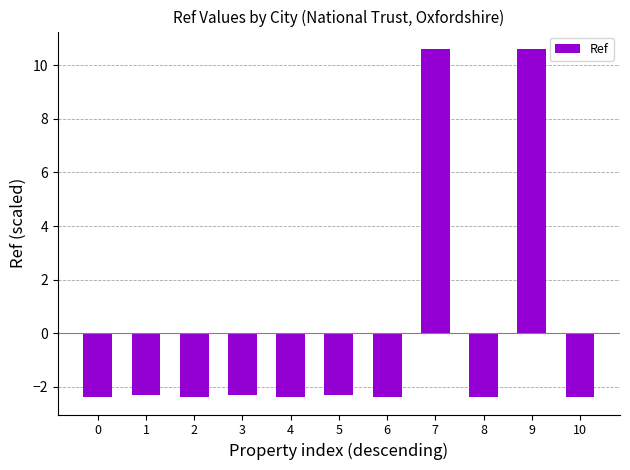

Is it true that the value at 0 is -1.1?

False